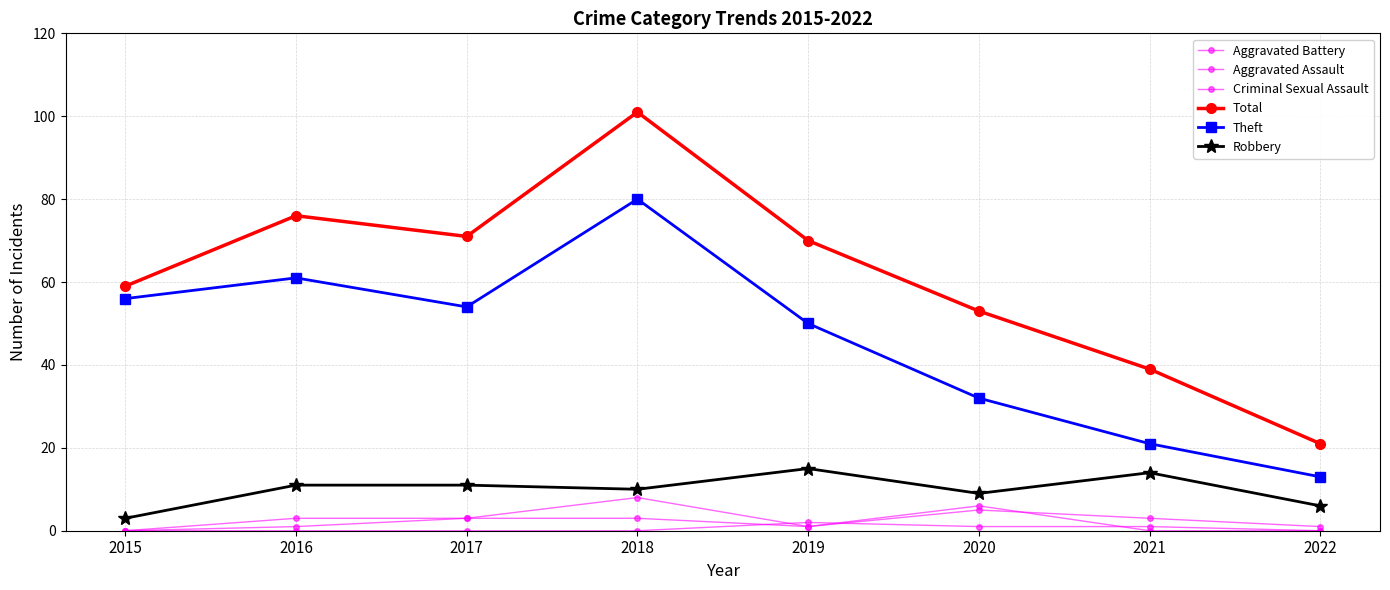

Between 2020 and 2021, which series saw the biggest shift?

Total